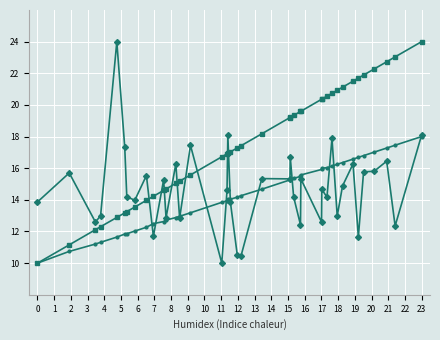

What is the smallest value displayed?

10.0